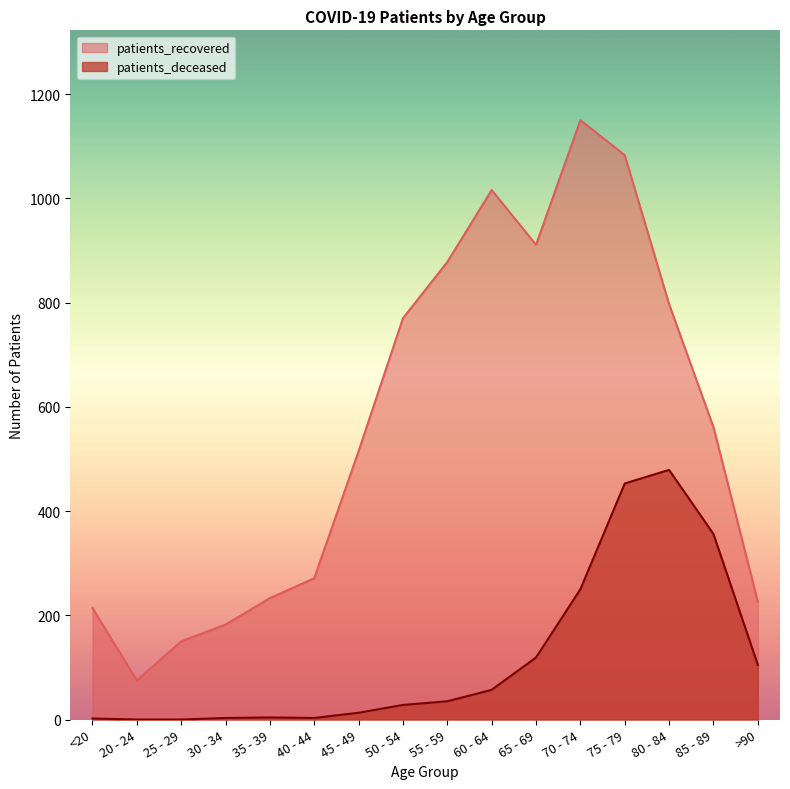

What is the label of the 14th point from the right?

25 - 29